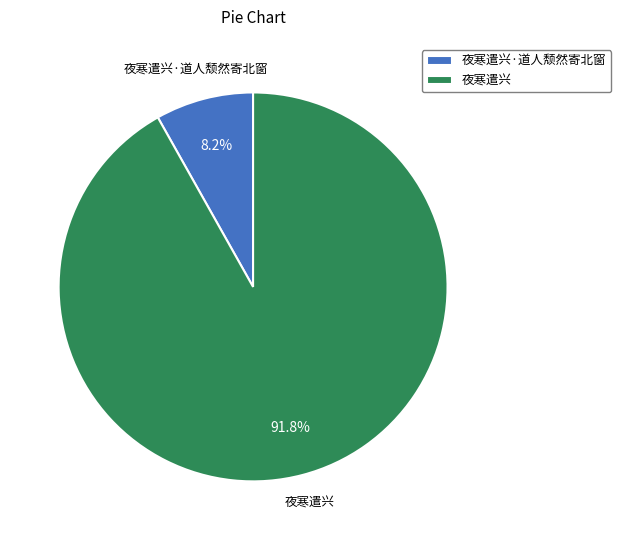

Does 夜寒遣兴·道人颓然寄北窗 account for over 50% of the chart?

No